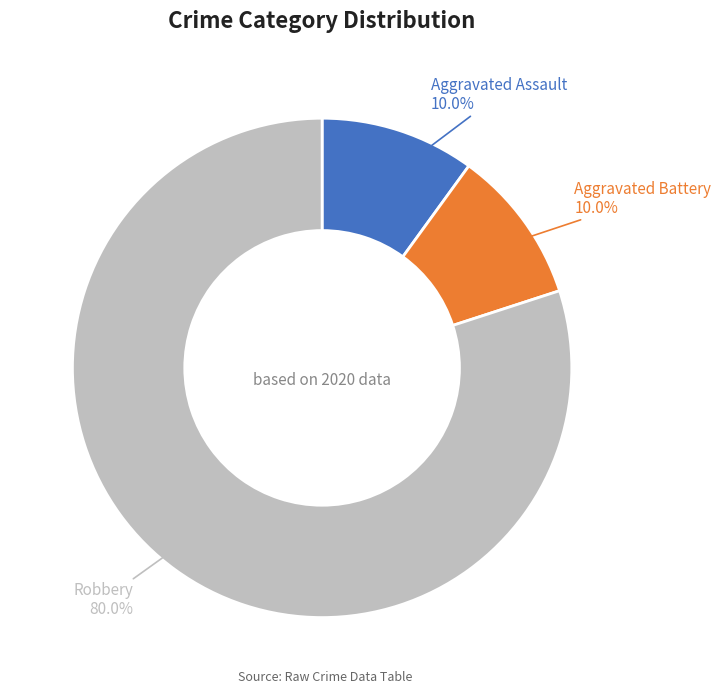

What portion of the pie excludes Aggravated Battery?

90.0%